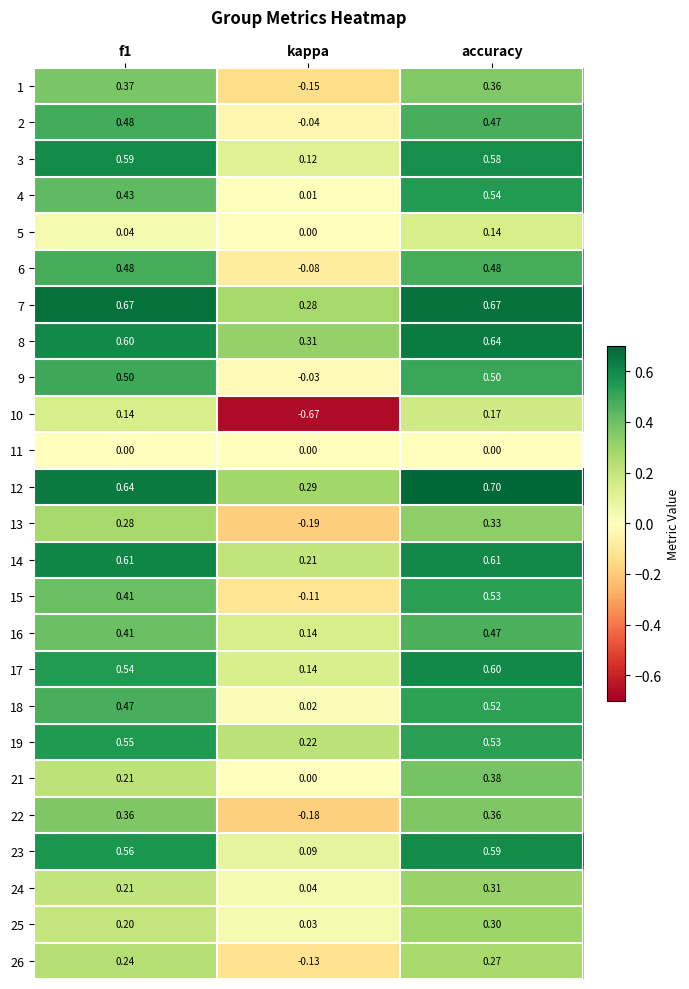

Which series has the largest total across all categories?

12